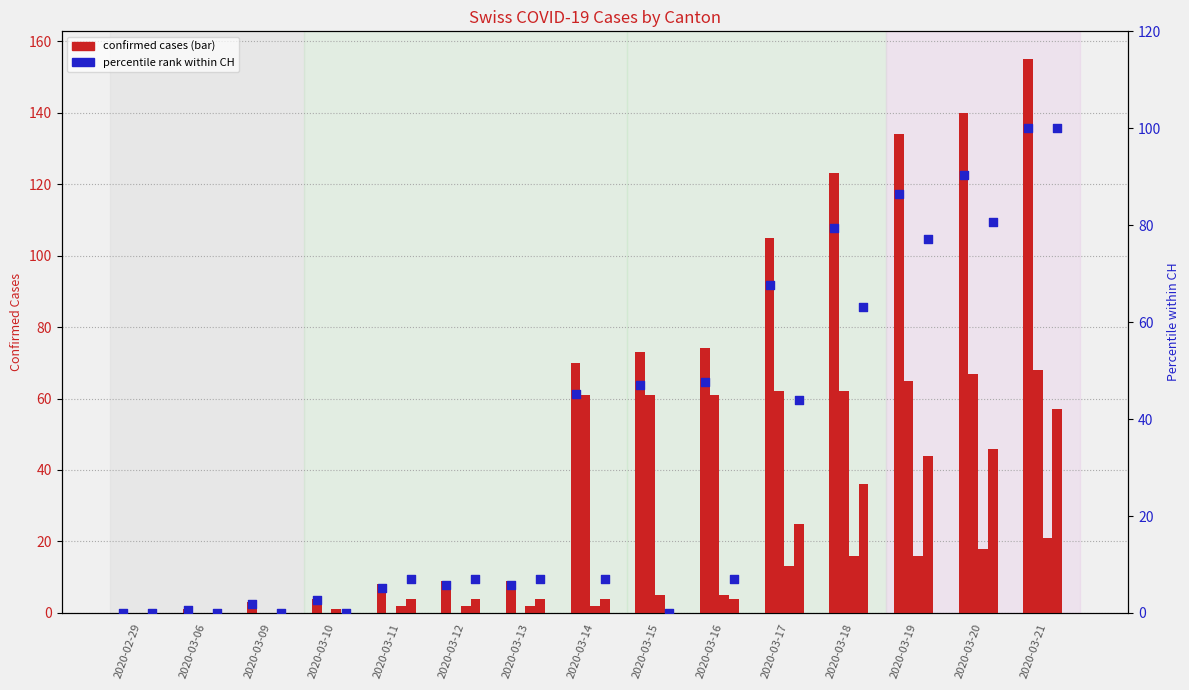

Is the value of percentile rank CH at 2020-03-13 greater than the value of CH at 2020-03-20?

No